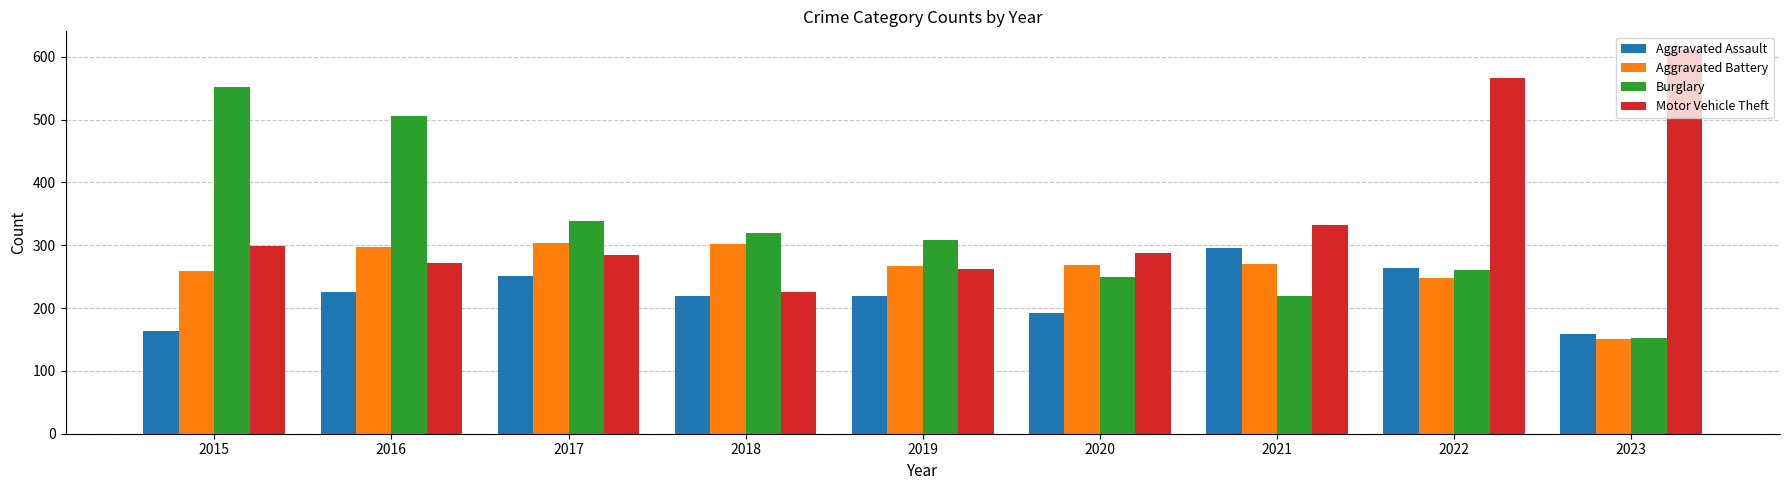

Where is Motor Vehicle Theft nearest to the value 417?

2021